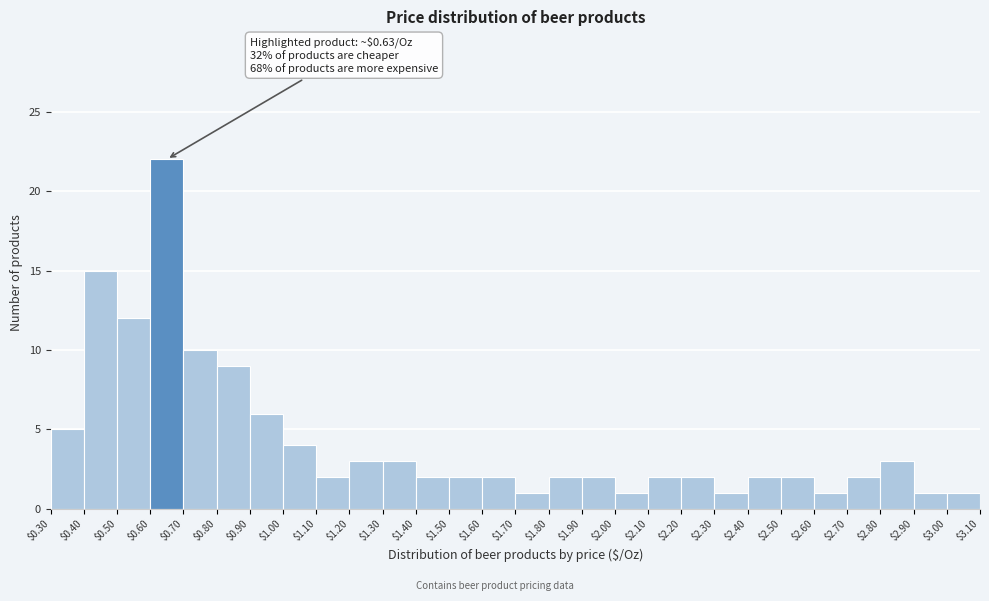

Over which range of the x-axis is the bar tallest?

$0.60 to $0.70